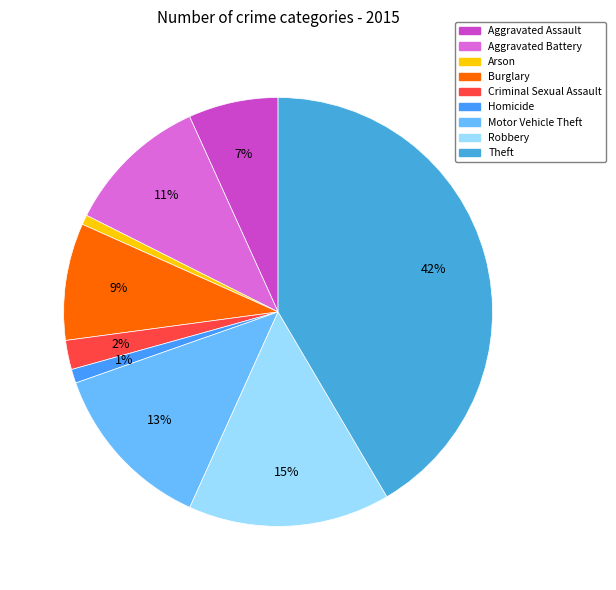

Is it true that Burglary is 1% of the pie?

False